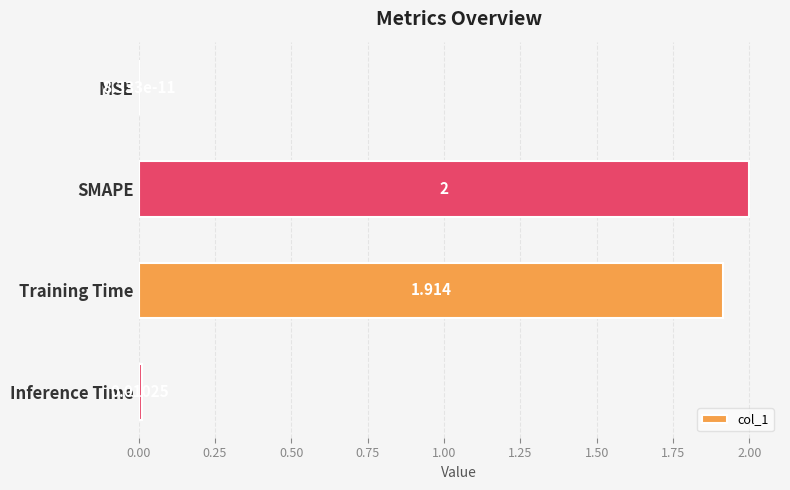

What is the sum of all values?

3.9